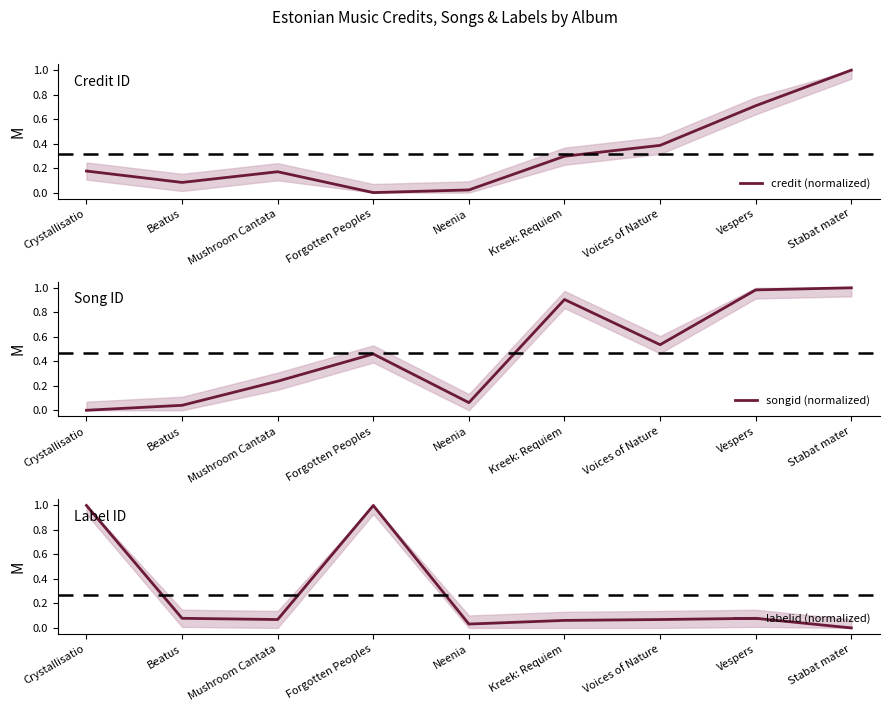

True or false: labelid (normalized) has more than 2 interior local peaks.

False